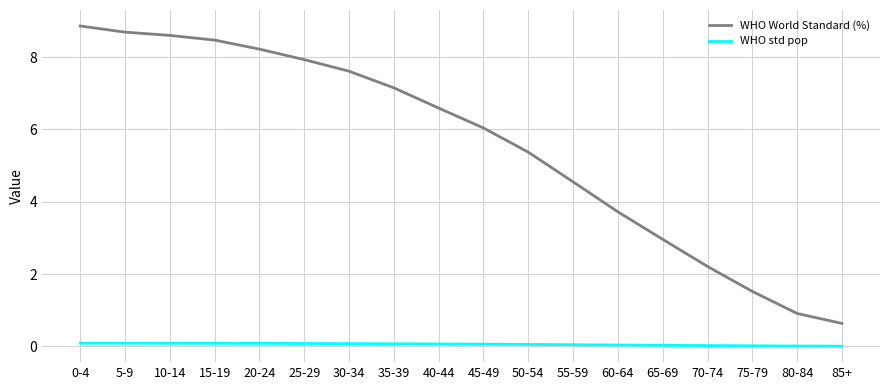

Is it true that WHO std pop equals 0.0 at 65-69?

True